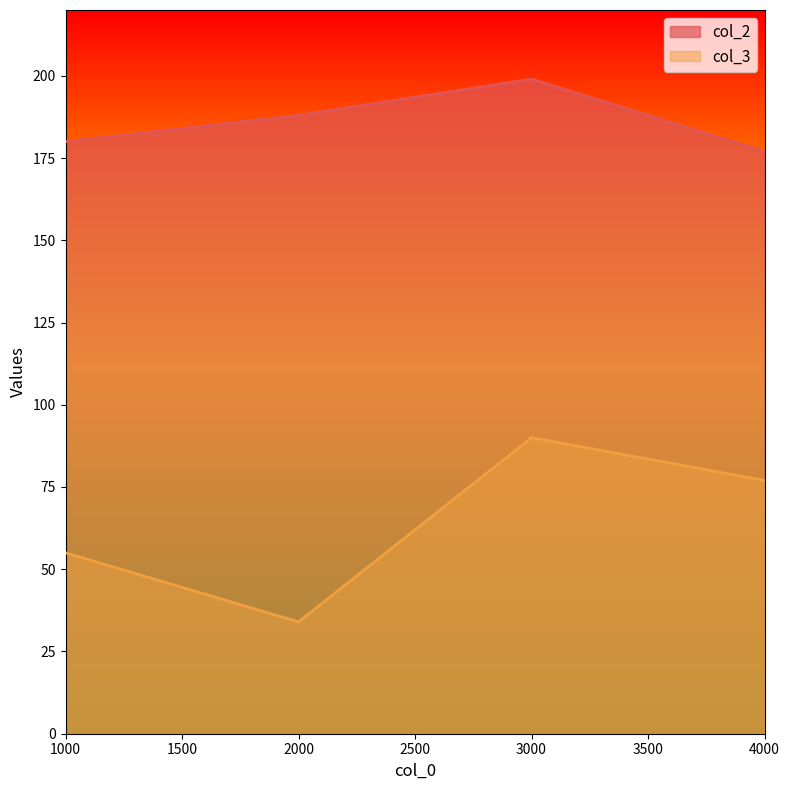

List the labels in order of col_2 value, smallest first.

4000, 1000, 2000, 3000